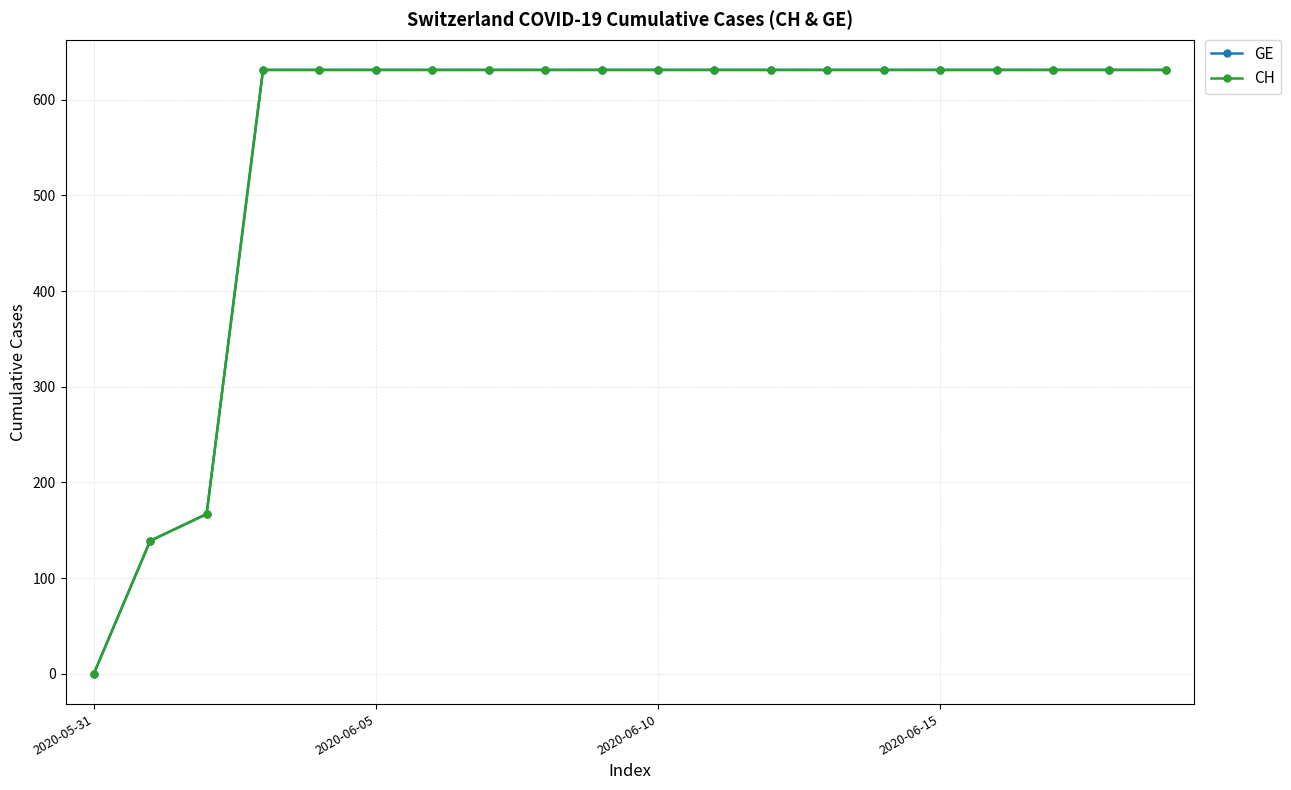

What is the maximum value for GE?

631